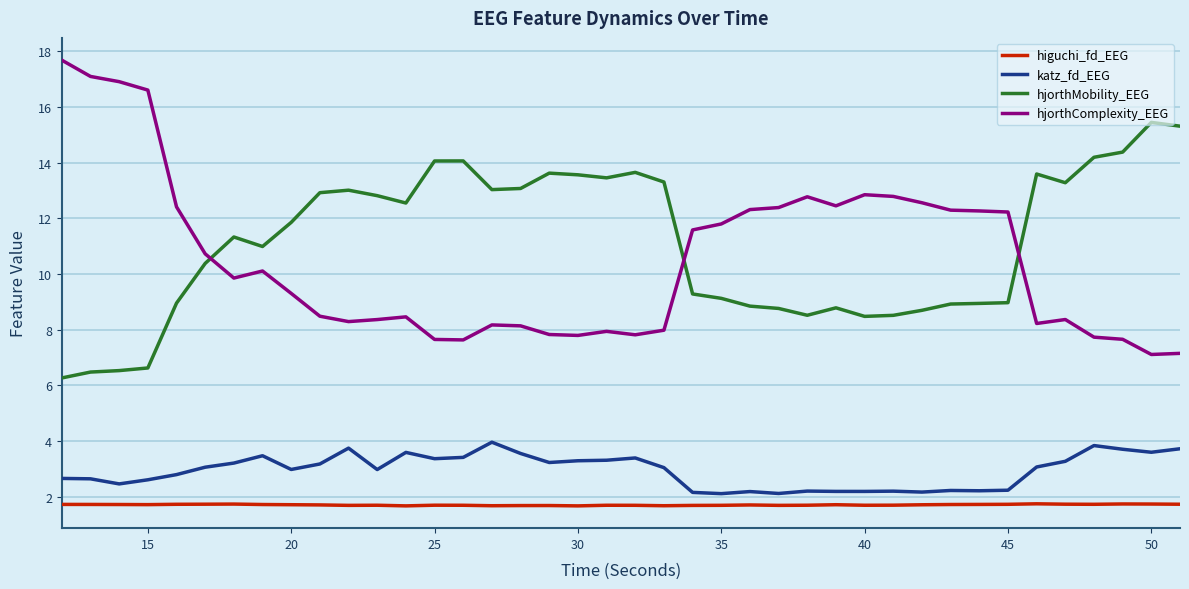

Which series has the widest spread of values?

hjorthComplexity_EEG